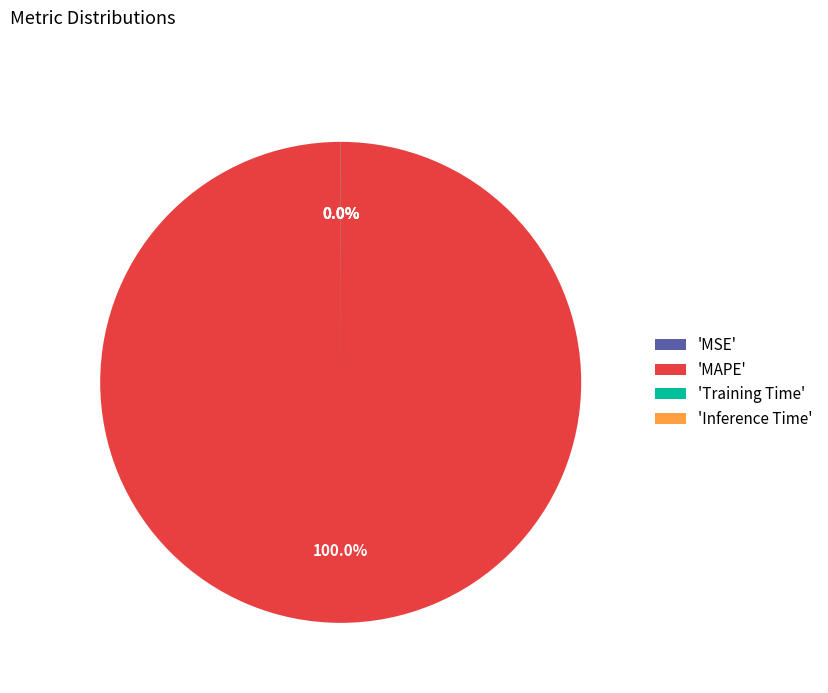

Is there any slice that represents more than half of the pie?

Yes